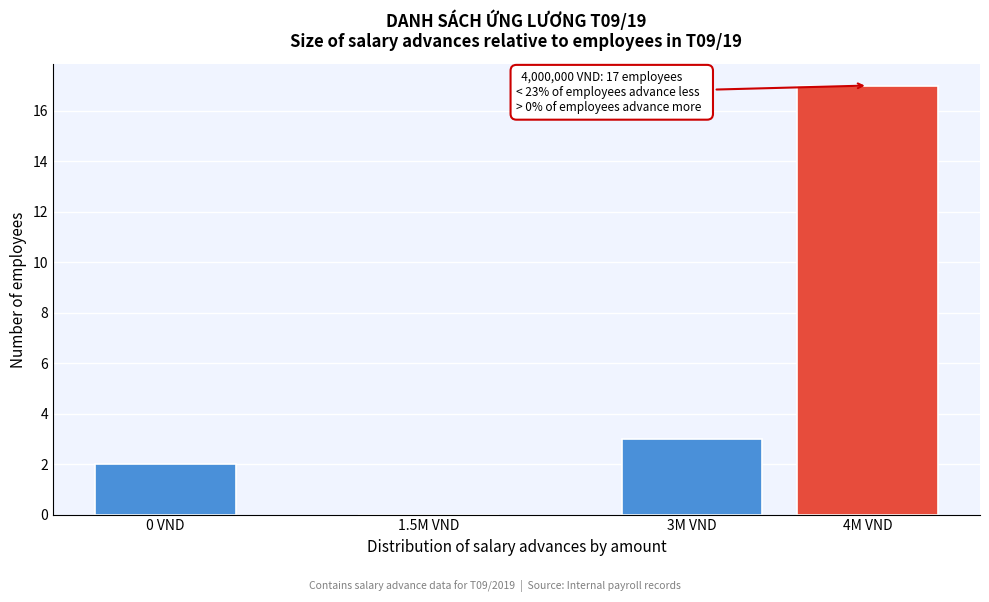

Reading left to right, extract all data points from this chart.

0 VND=2	1.5M VND=0	3M VND=3	4M VND=17